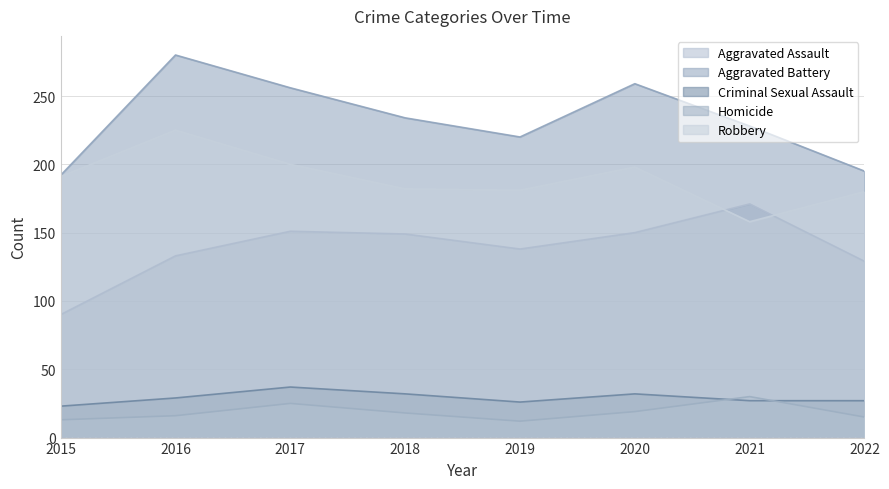

How many interior local valleys does the Aggravated Battery series have?

1